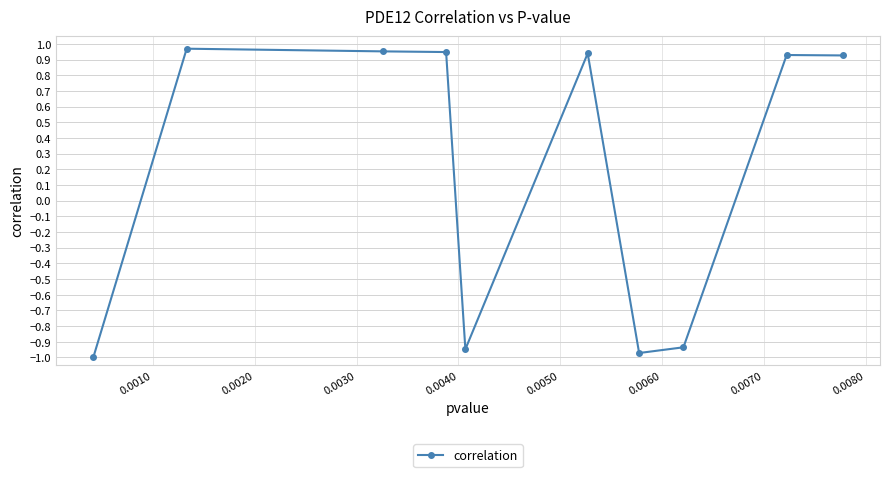

True or false: the data has more than 1 interior local peaks.

True